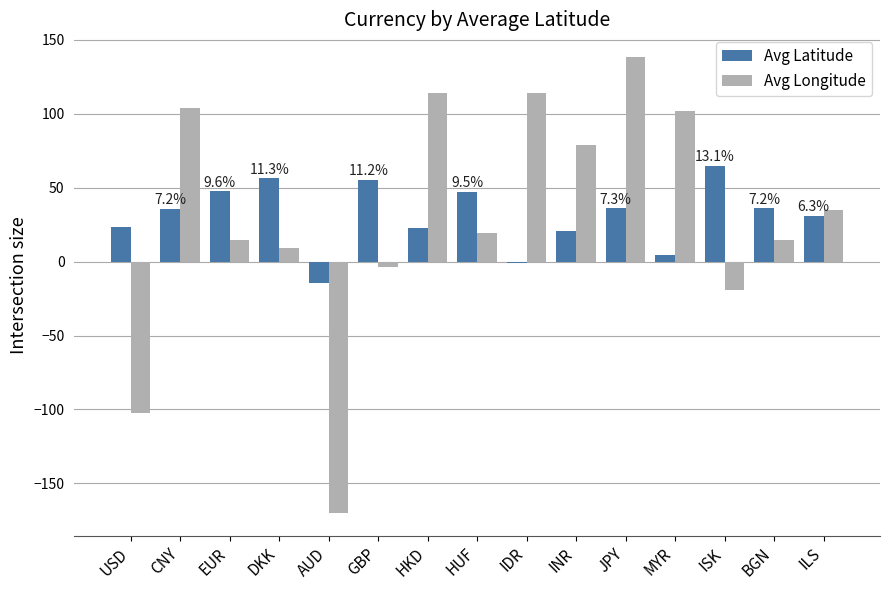

Does the chart contain stacked bars?

No